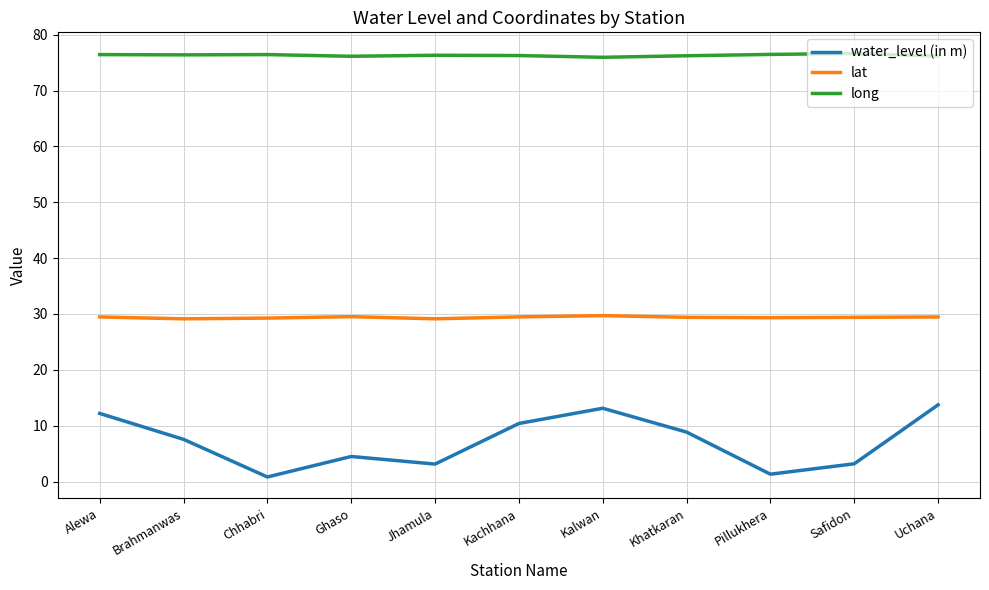

True or false: long has a value of 27.5 at Kachhana.

False